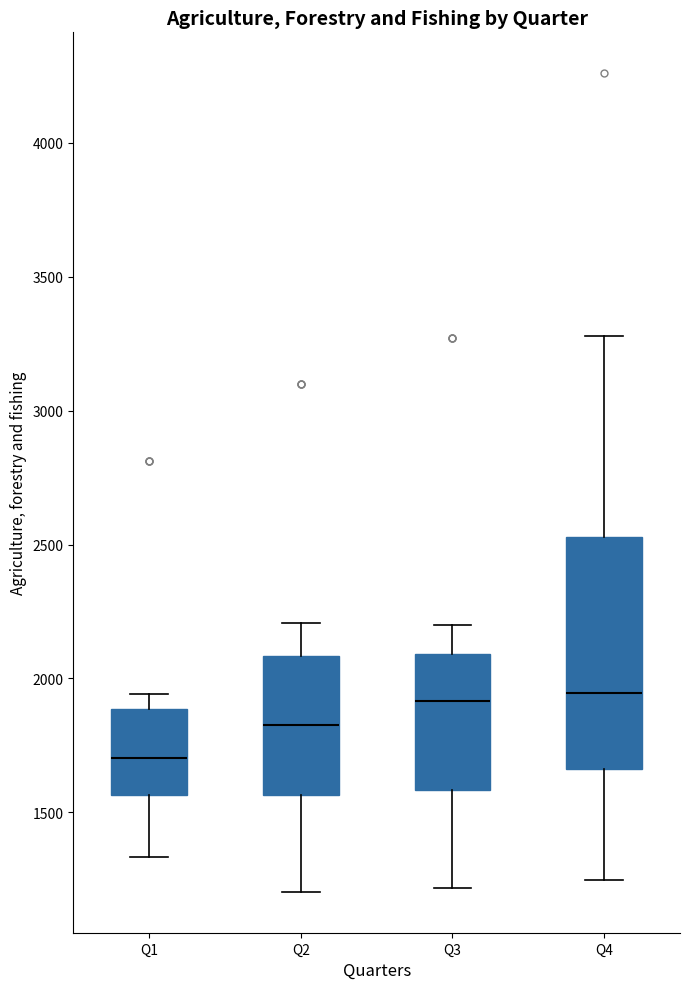

Which box is the tallest, from its lower edge to its upper edge?

Q4